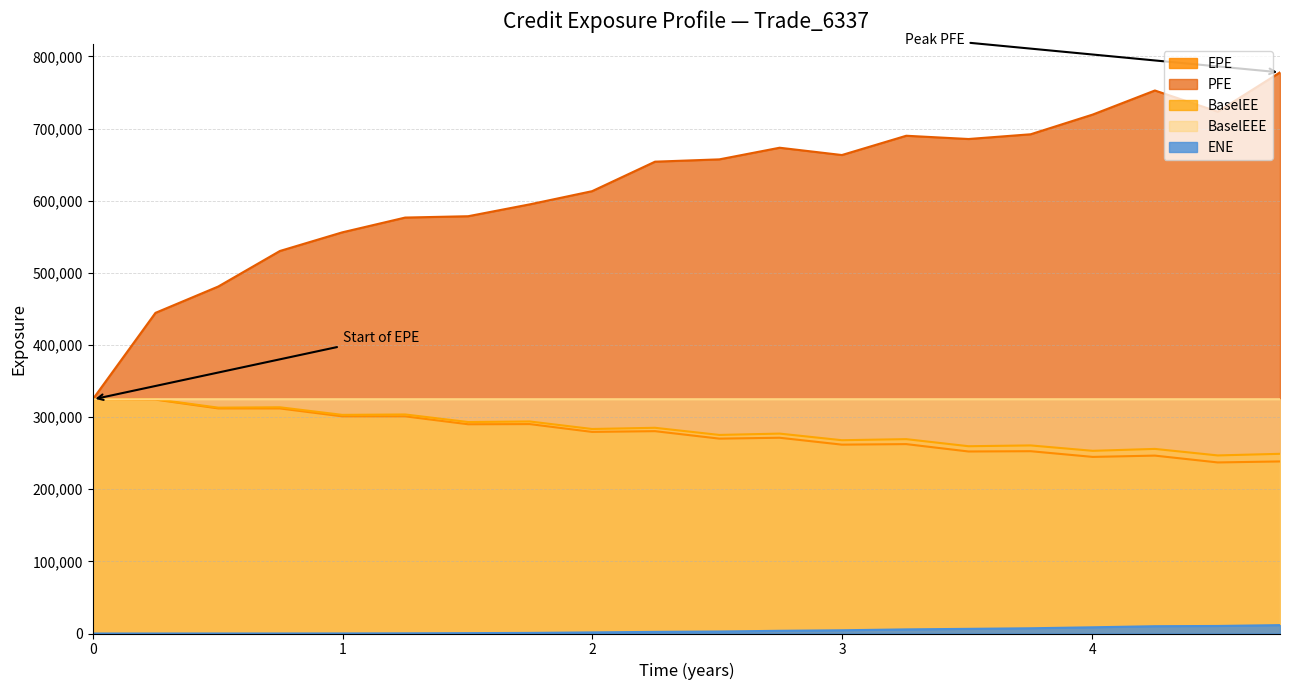

True or false: ENE and EPE intersect in this chart.

False